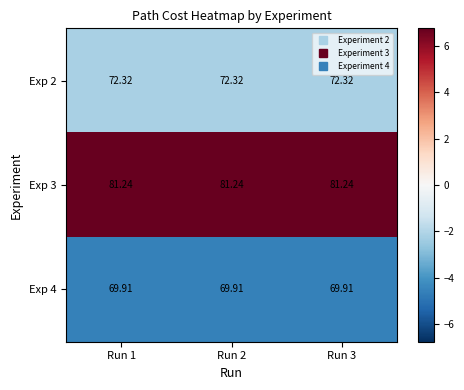

Is the value of Exp 3 at Run 1 greater than the value of Exp 4 at Run 1?

Yes